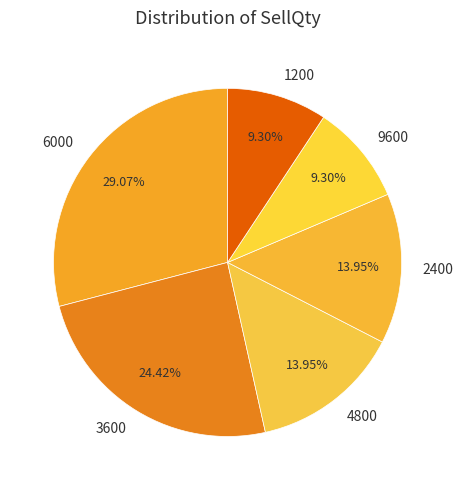

Do 2400 and 9600 together represent more than half of the pie?

No